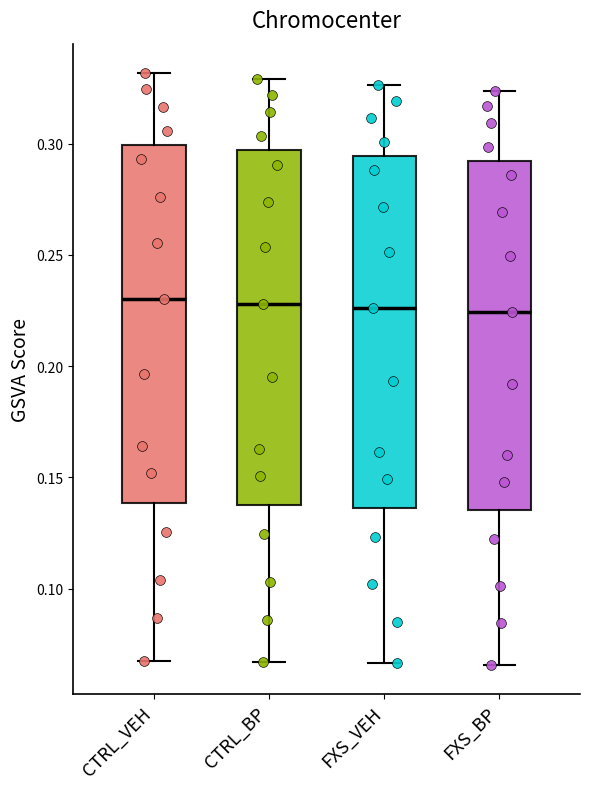

Reading left to right, transcribe this box plot: for each box, give where its median line is, the range the box spans, and where its two whiskers end, as read against the y-axis. The values are not printed on the chart, so give them approximately, as read against the axis.

CTRL_VEH: median 0.230, box 0.140 to 0.300, whiskers 0.070 to 0.330
CTRL_BP: median 0.230, box 0.135 to 0.295, whiskers 0.065 to 0.330
FXS_VEH: median 0.225, box 0.135 to 0.295, whiskers 0.065 to 0.325
FXS_BP: median 0.225, box 0.135 to 0.290, whiskers 0.065 to 0.325